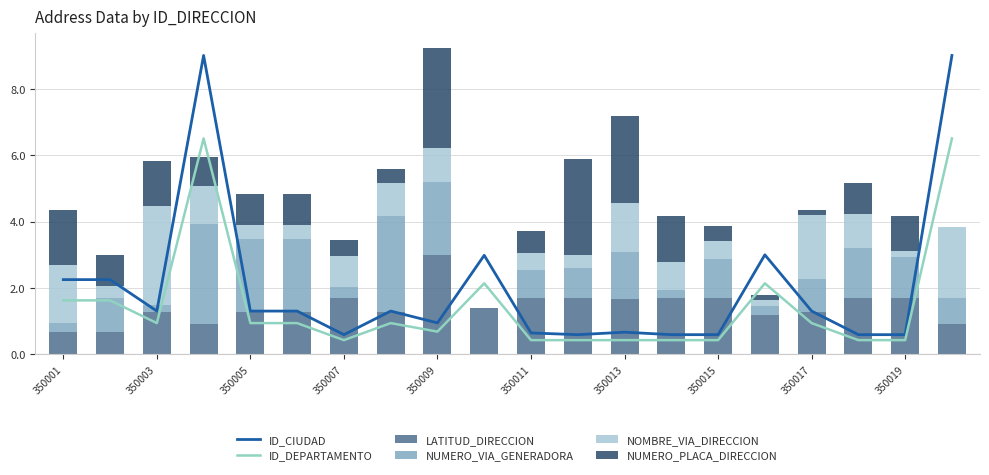

List the series in order of their peak value, lowest first.

LATITUD_DIRECCION, NUMERO_VIA_GENERADORA, NOMBRE_VIA_DIRECCION, NUMERO_PLACA_DIRECCION, ID_DEPARTAMENTO, ID_CIUDAD